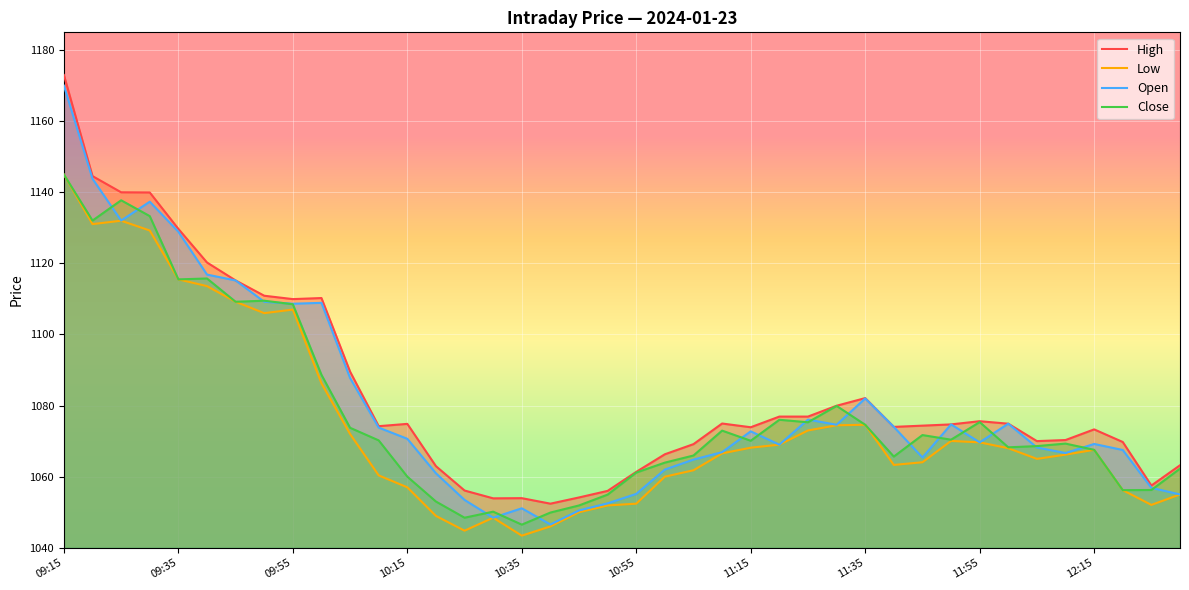

Which series has the widest spread of values?

Open